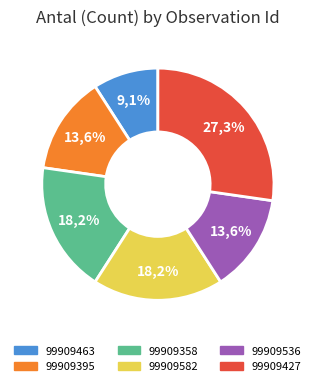

Count the number of slices in the pie.

6